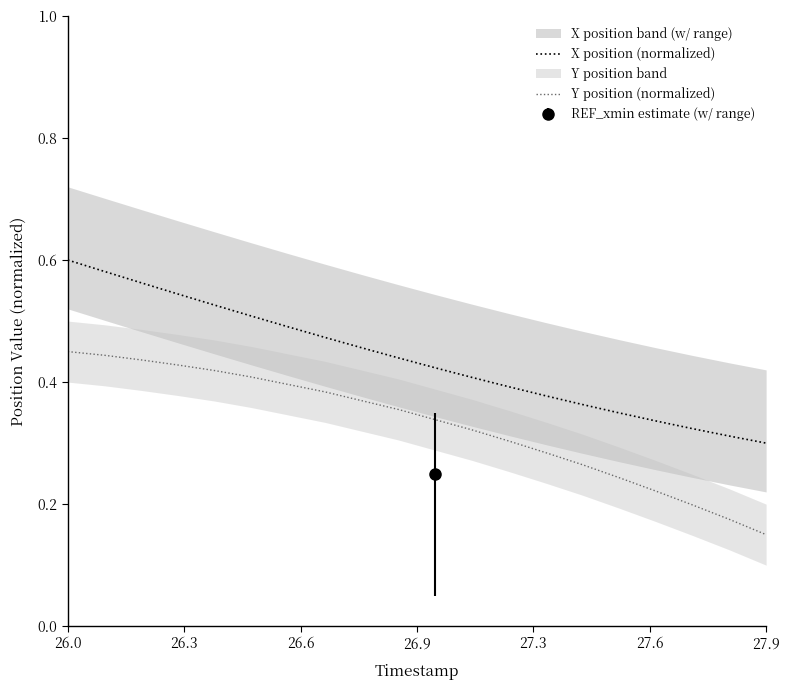

How many lines are shown in the chart?

2